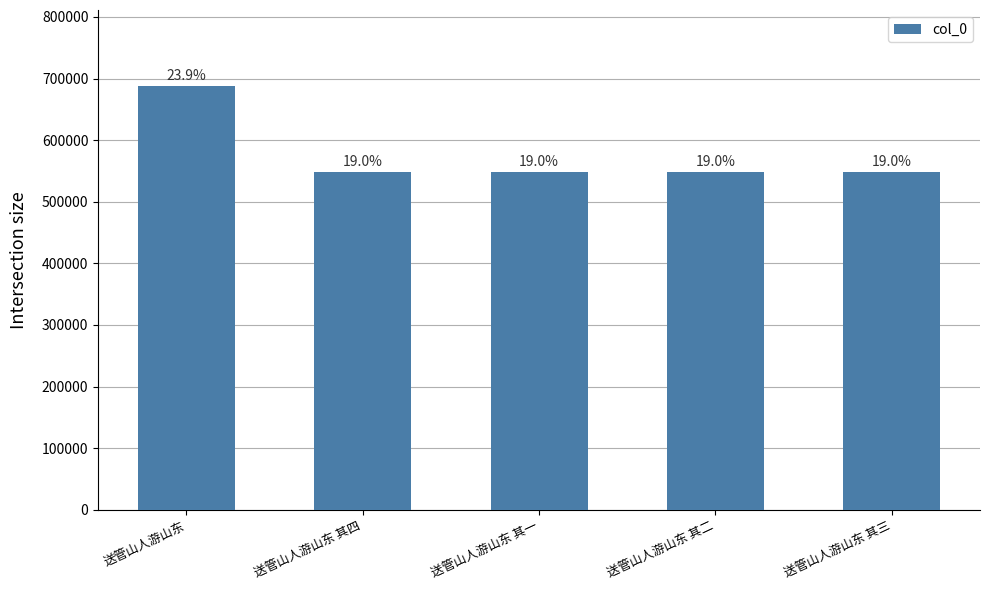

Does the chart contain any negative values?

No